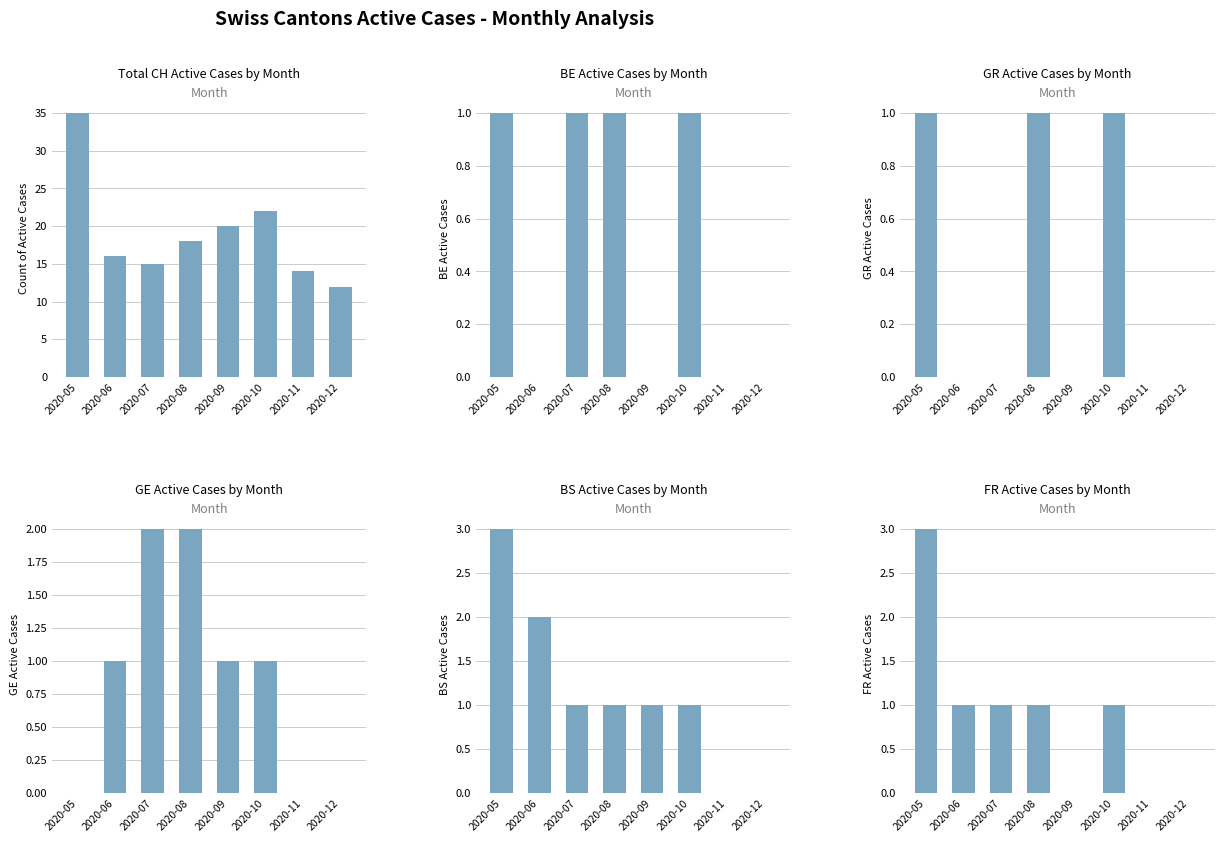

The GR Active Cases by Month series shows 0 at 2020-07. True or false?

True